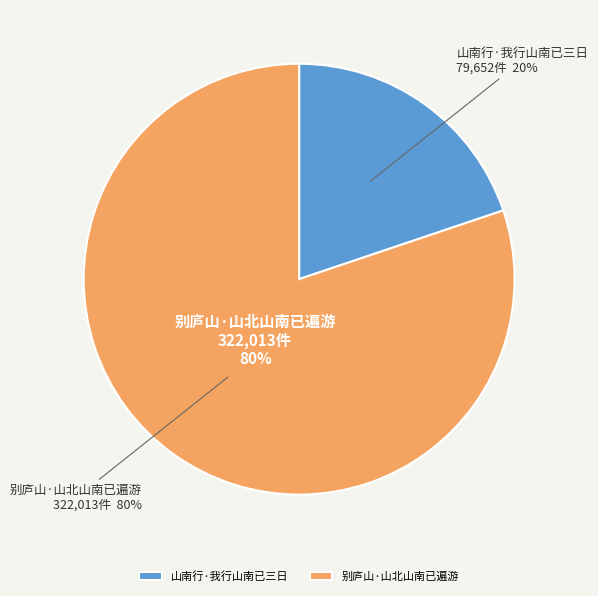

Which slice is the largest?

别庐山·山北山南已遍游